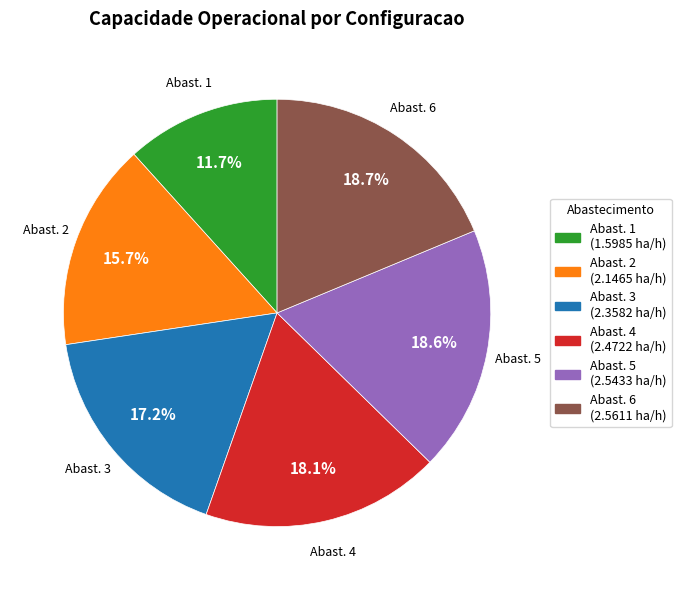

Which category has the smallest portion of the pie?

Abast. 1